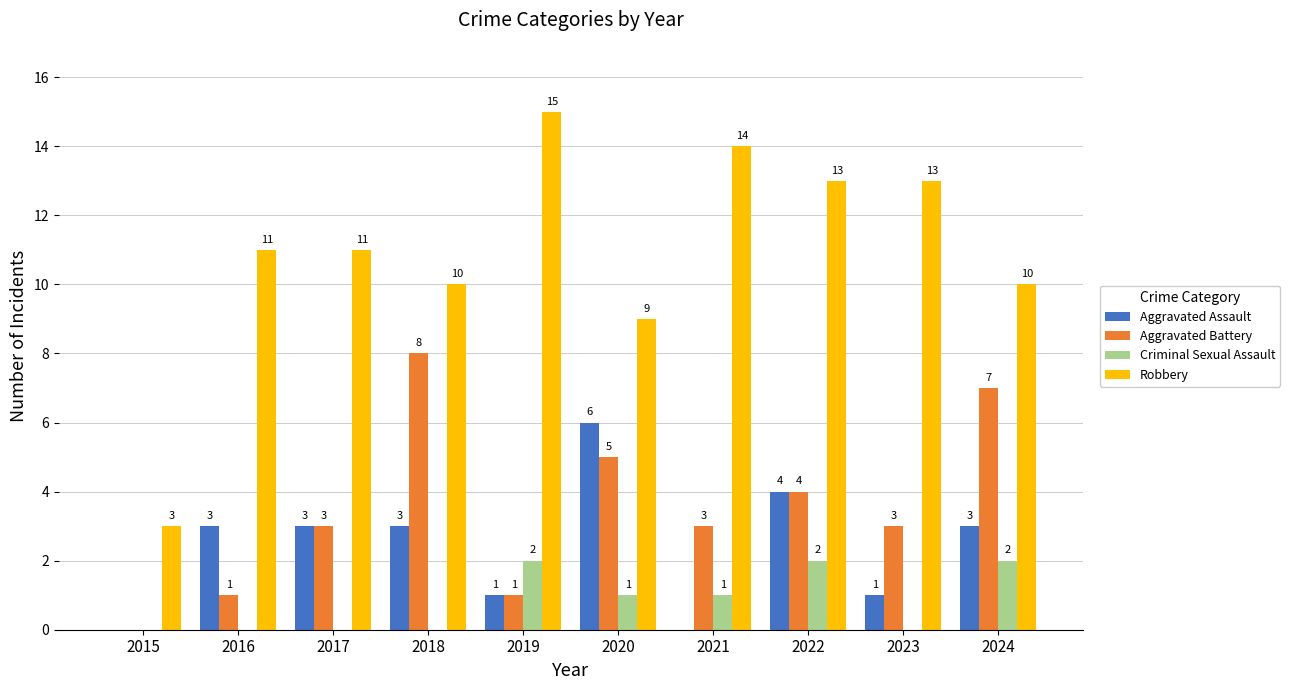

How many groups of bars are there?

10